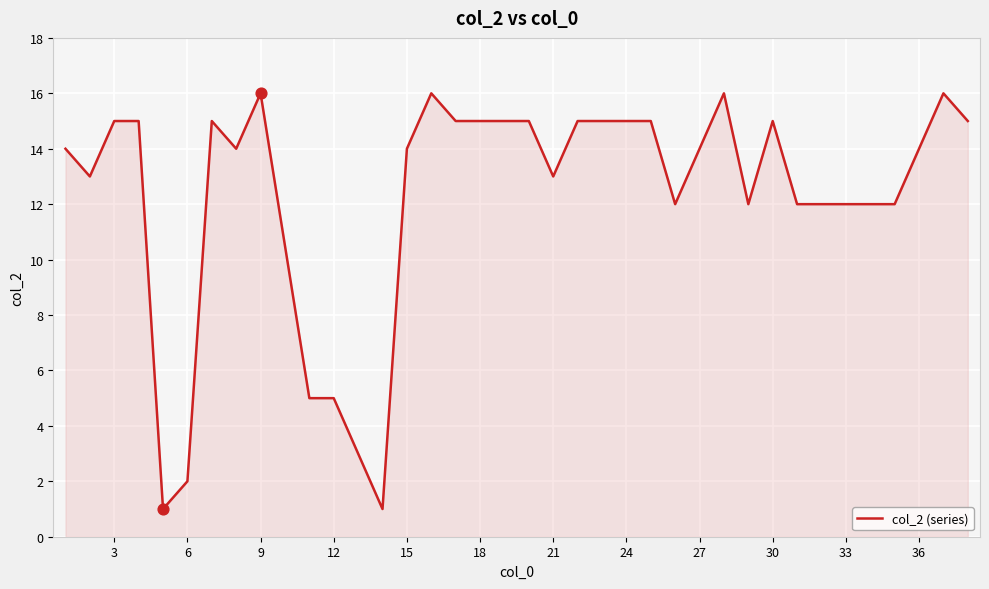

What is the greatest value displayed?

16